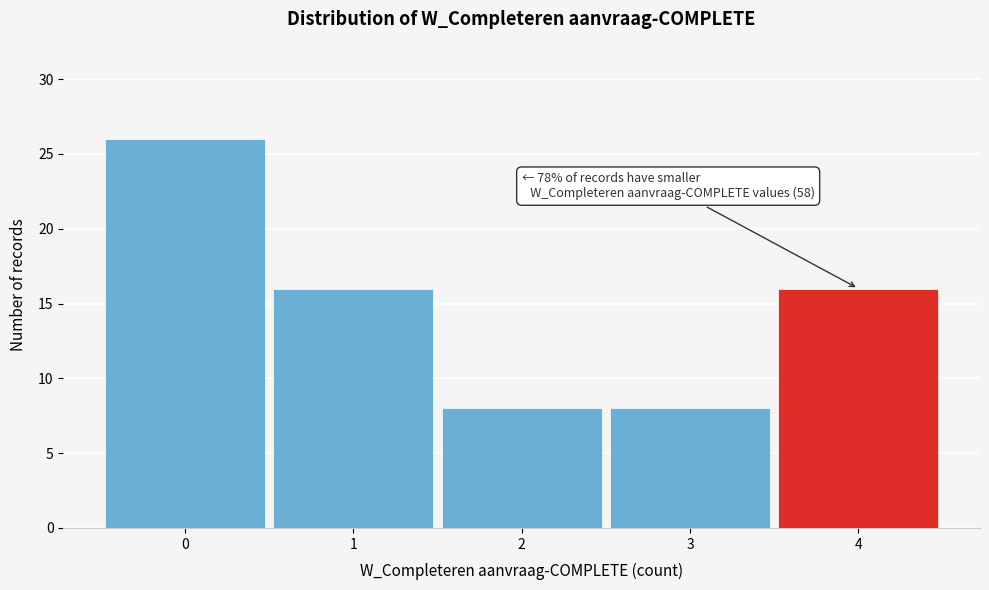

Reading left to right, what are all the values shown in this chart?

0=26	1=16	2=8	3=8	4=16